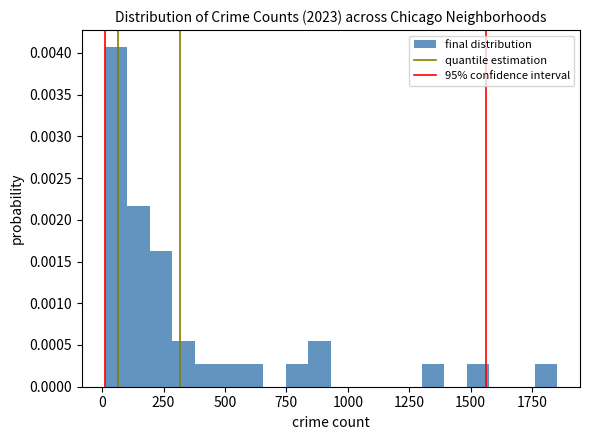

Read against the x-axis, roughly where is the centre of the tallest bar?

50